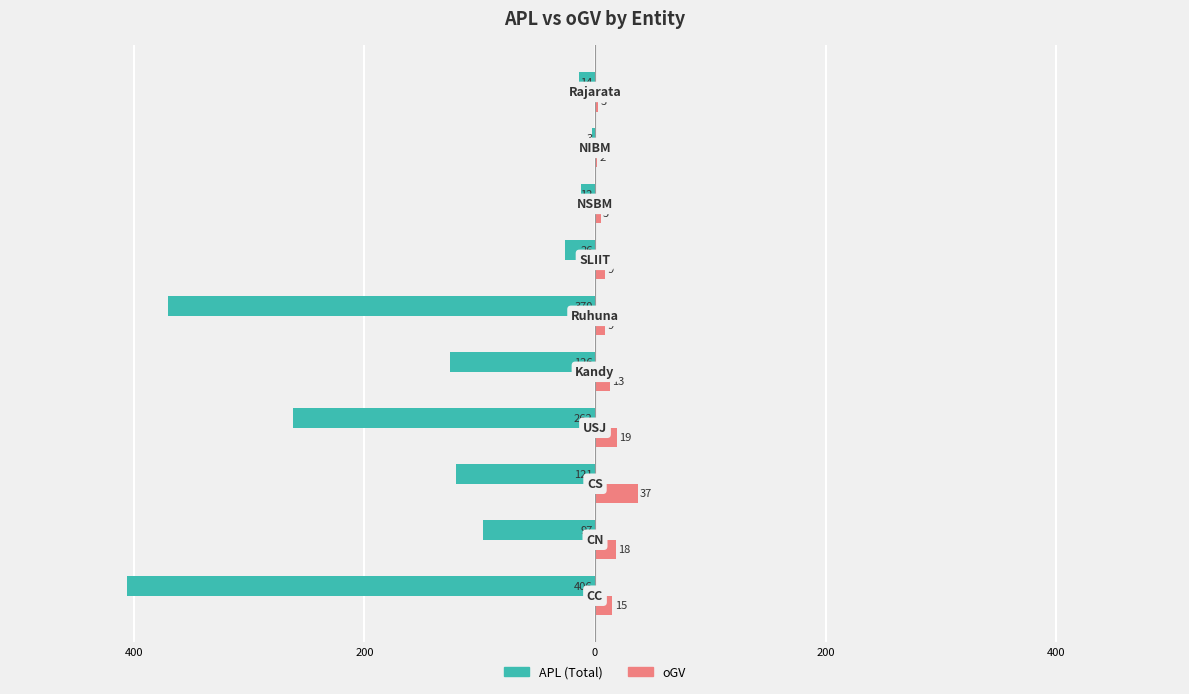

What are all the series names shown in the legend?

APL (Total), oGV